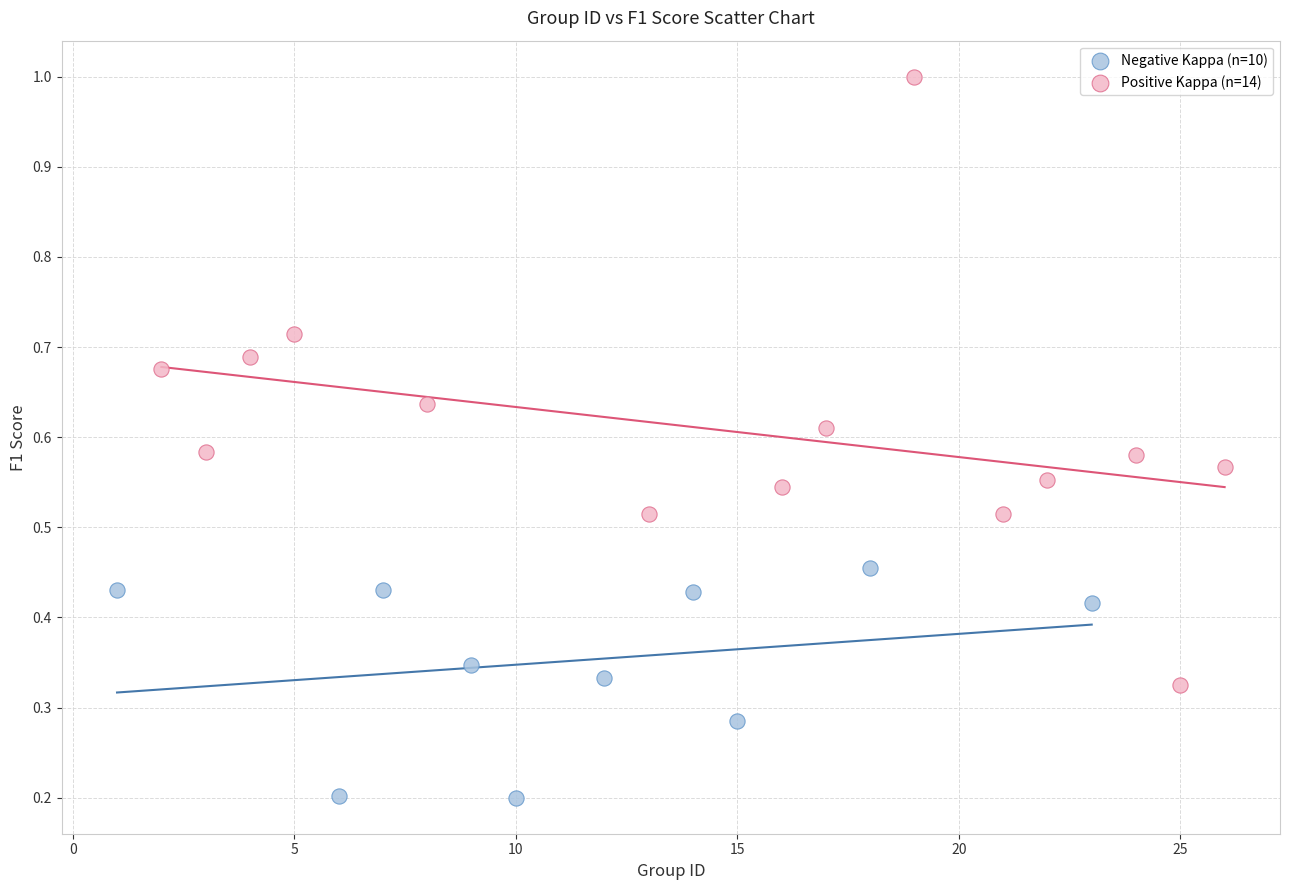

Which series has the widest spread of Y values?

Positive Kappa (n=14)